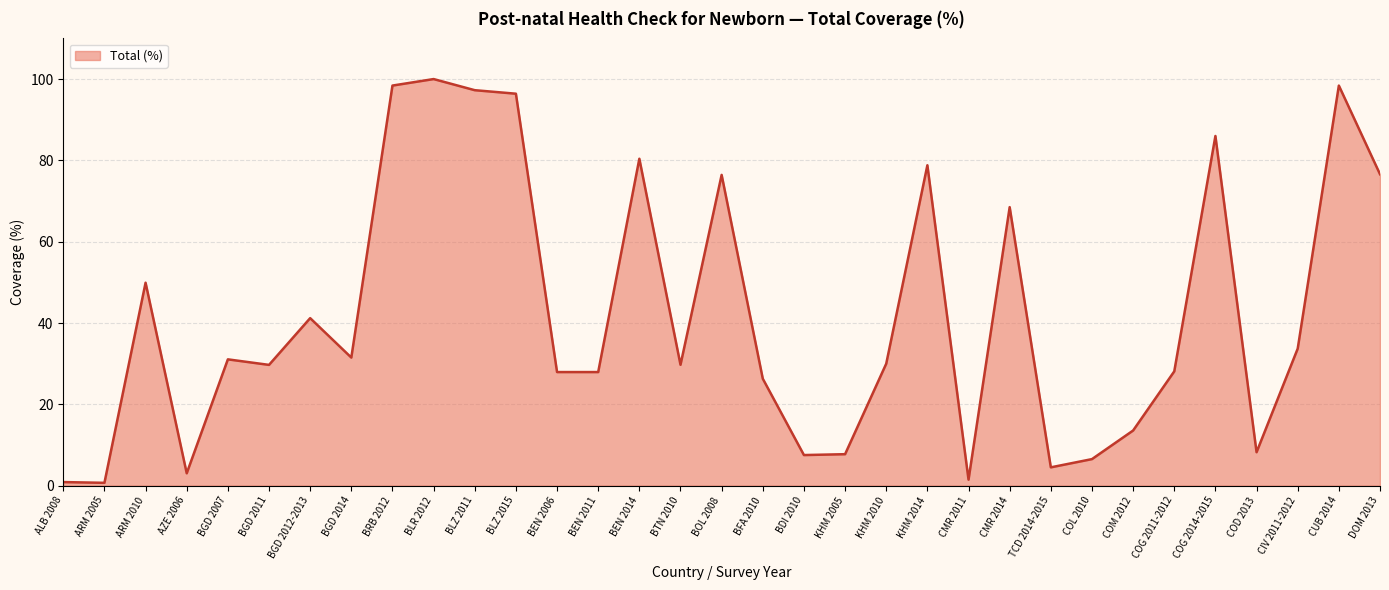

Is it true that the value at KHM 2005 is 7.7?

True